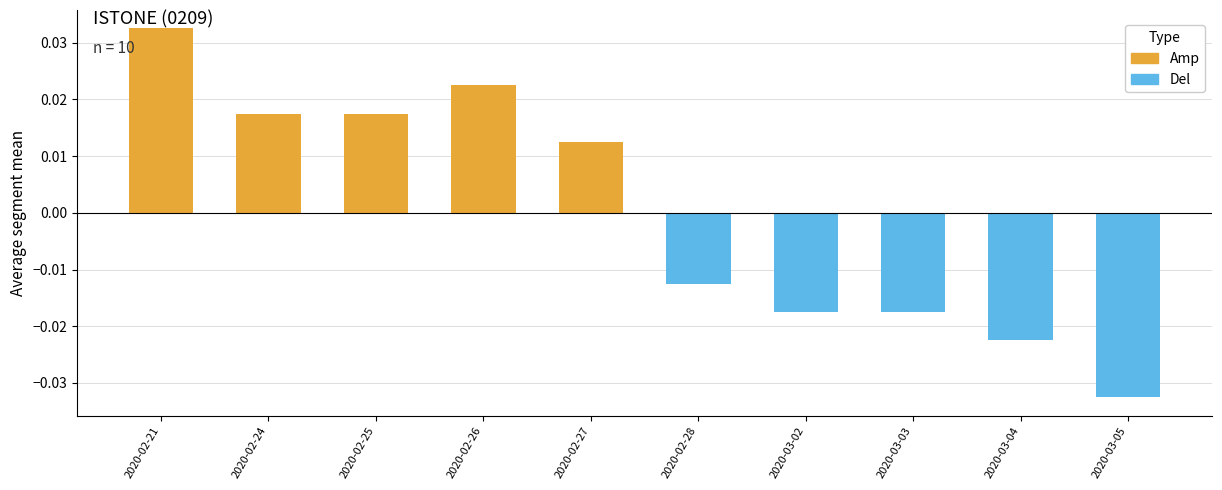

Which series changed the most between 2020-02-28 and 2020-03-02?

Del